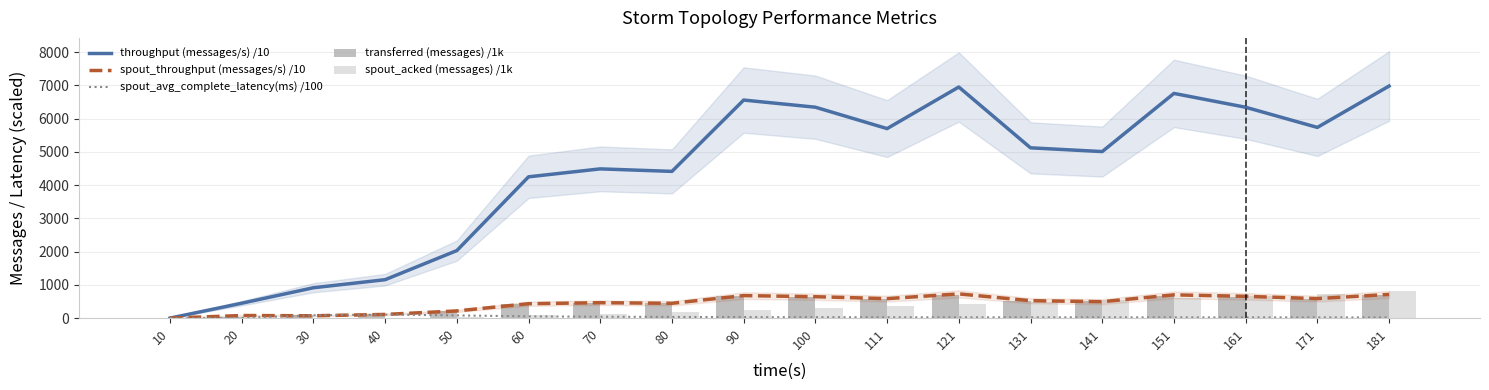

What is the difference between the spout_throughput (messages/s) /10 values at 100 and 70?

180.5